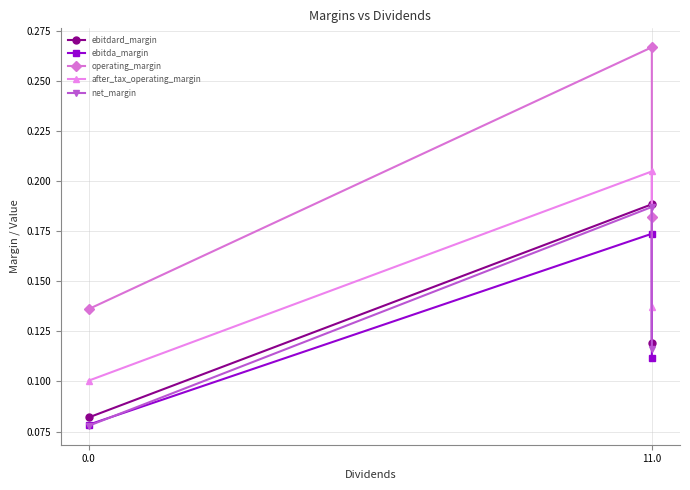

The ebitdard_margin series shows 0.3 at 11.0. True or false?

False